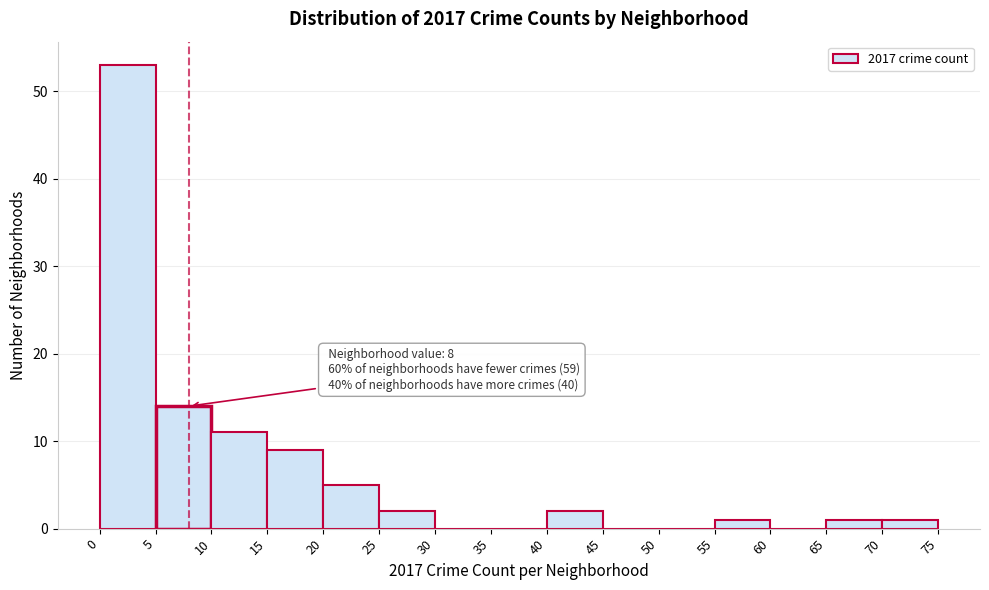

Which range on the x-axis has the tallest bar?

0 to 5